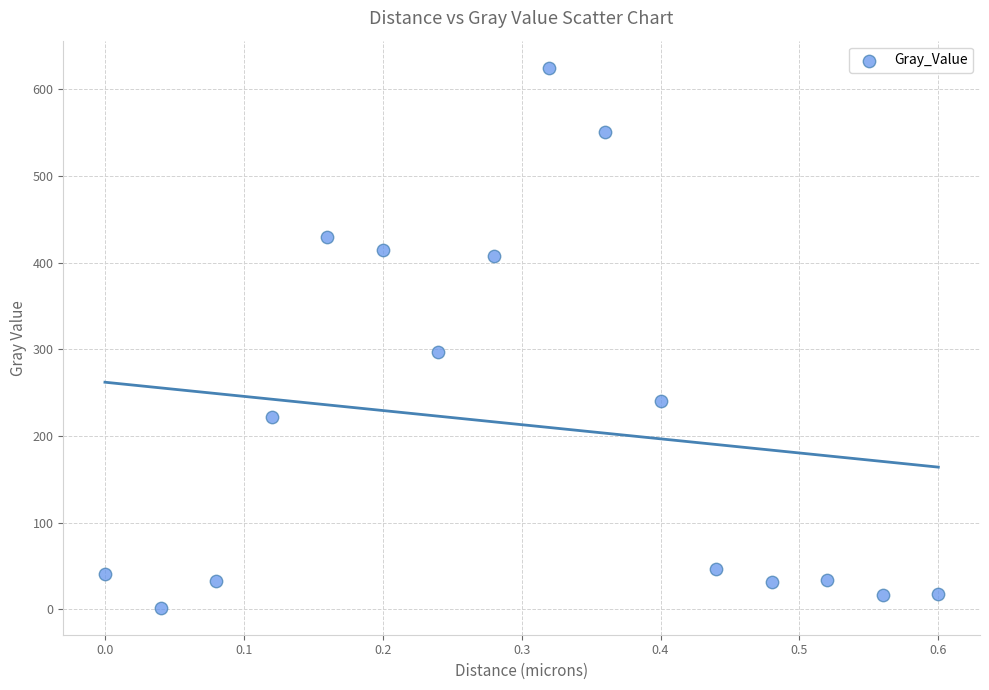

What is the range of Y values (max minus min)?

623.3